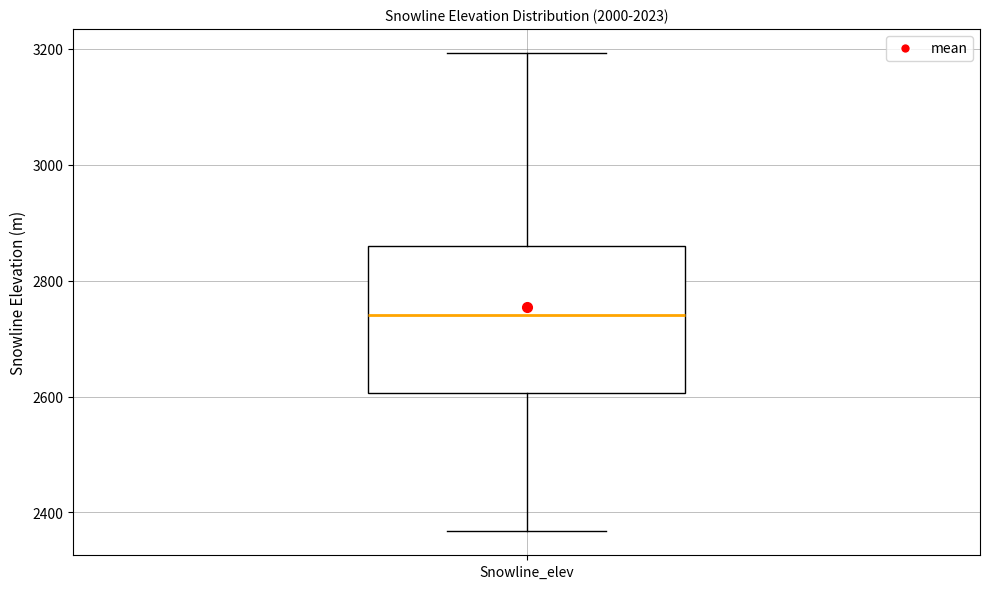

Where is the upper edge of the box for Snowline_elev on the y-axis? The values are not printed on the chart, so give them approximately, as read against the axis.

2860